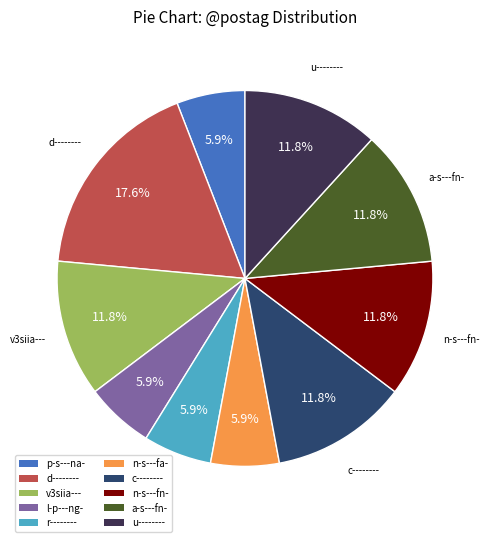

Does any single category account for the majority?

No